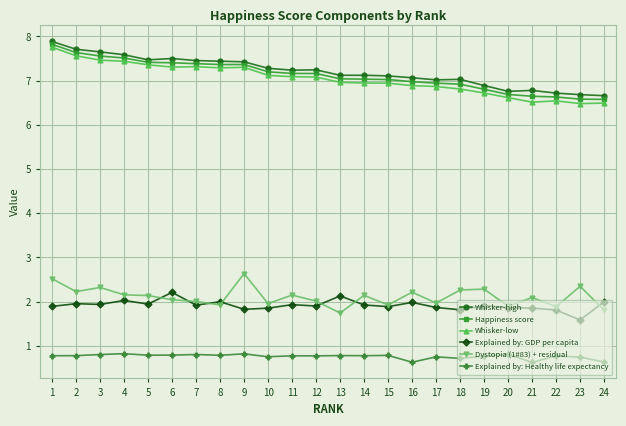

The Explained by: GDP per capita series shows 2.7 at 3. True or false?

False